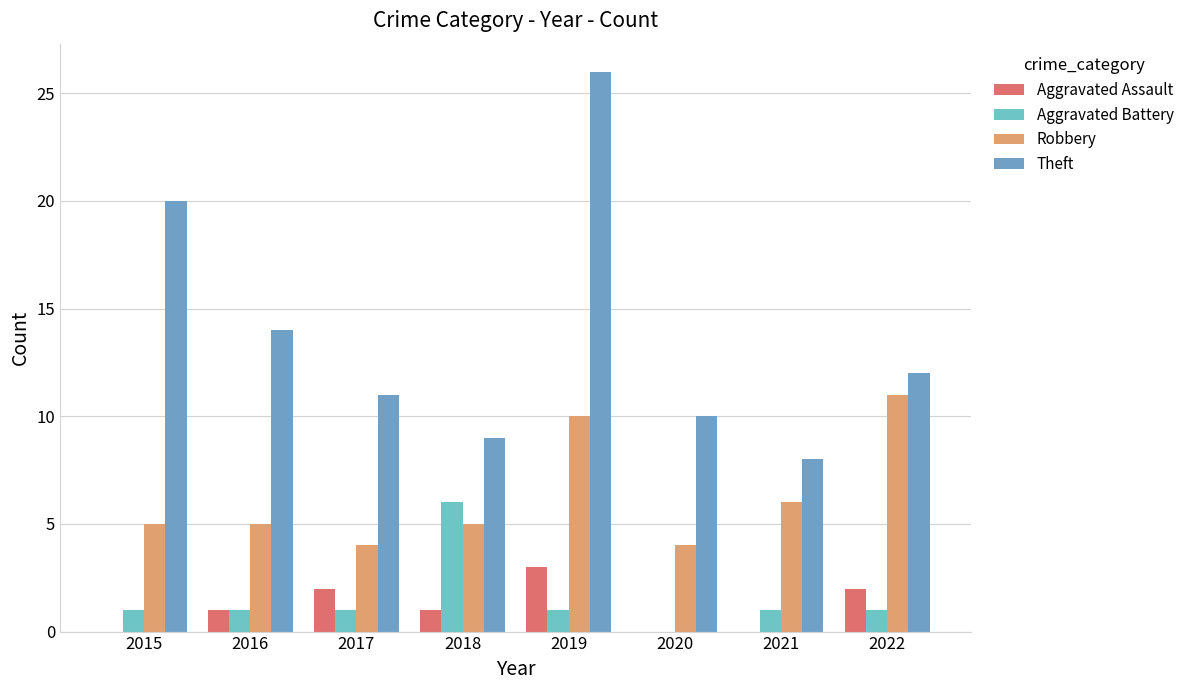

Count the number of categories in the chart.

8